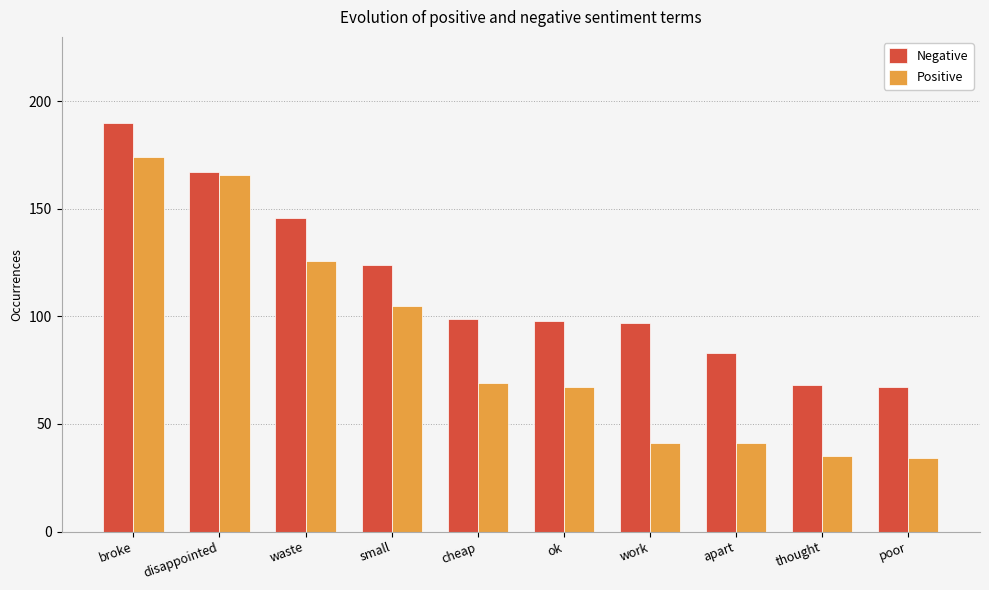

What is the spread (max minus min) of values at work?

56